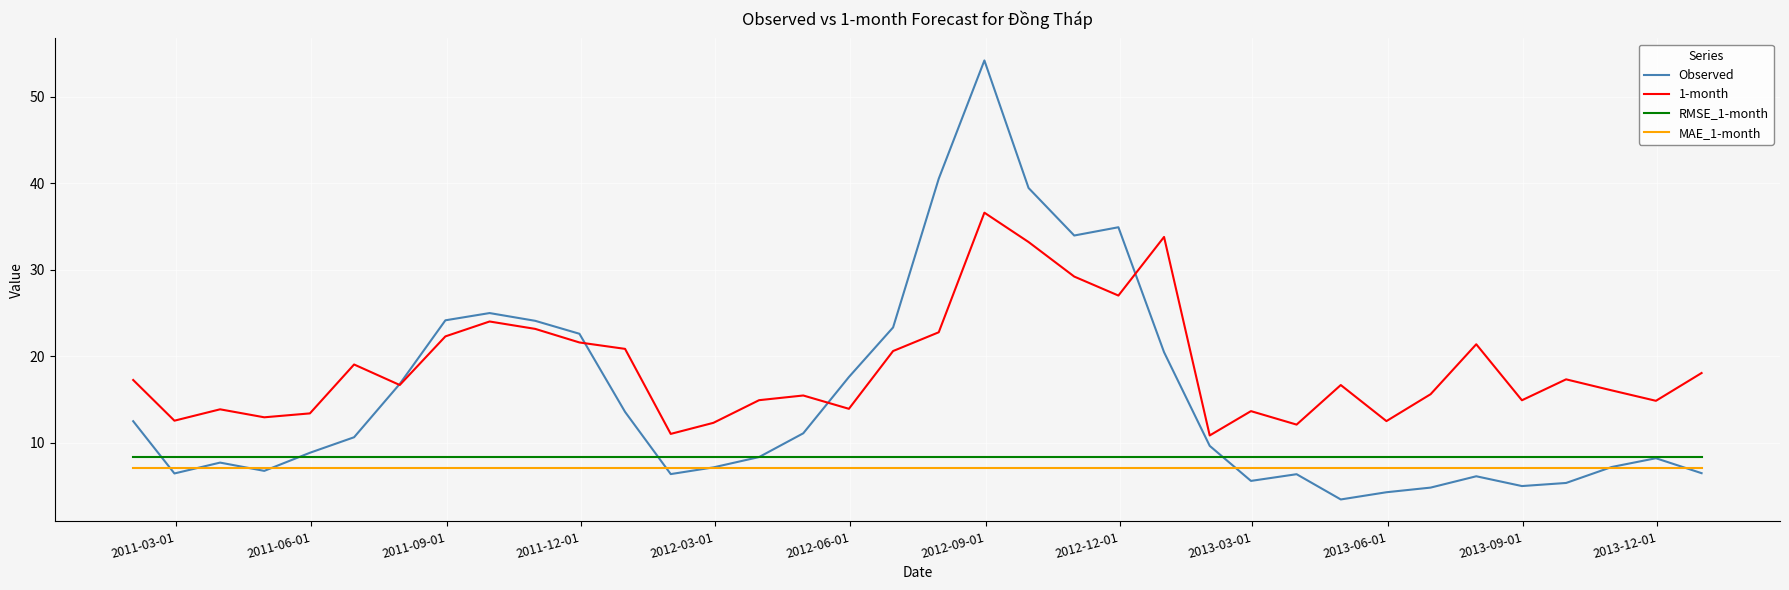

True or false: MAE_1-month and RMSE_1-month cross at least once.

False